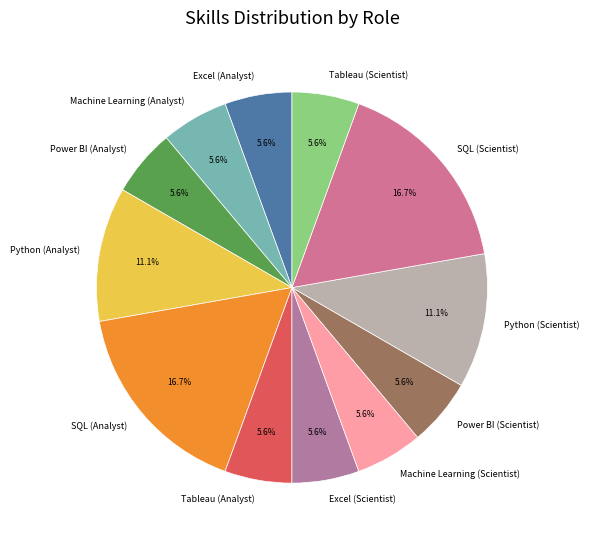

Approximately how many times larger is the value at Power BI (Analyst) compared to Power BI (Scientist)?

1.0